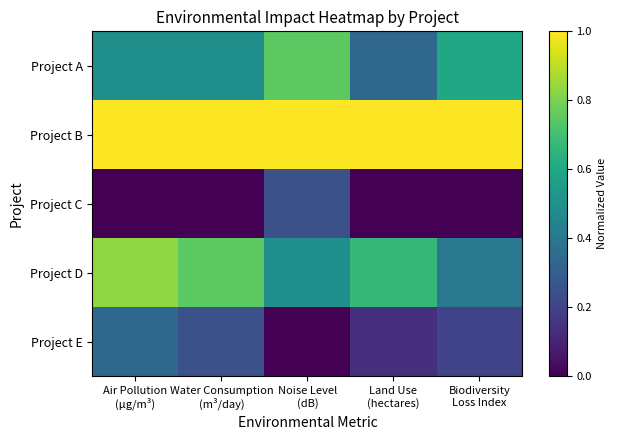

Reading left to right, extract all data points from this chart.

Project A: Air Pollution
(µg/m³)=0.5	Water Consumption
(m³/day)=0.5	Noise Level
(dB)=0.7	Land Use
(hectares)=0.3	Biodiversity
Loss Index=0.6
Project B: Air Pollution
(µg/m³)=1.0	Water Consumption
(m³/day)=1.0	Noise Level
(dB)=1.0	Land Use
(hectares)=1.0	Biodiversity
Loss Index=1.0
Project C: Air Pollution
(µg/m³)=0.0	Water Consumption
(m³/day)=0.0	Noise Level
(dB)=0.2	Land Use
(hectares)=0.0	Biodiversity
Loss Index=0.0
Project D: Air Pollution
(µg/m³)=0.8	Water Consumption
(m³/day)=0.7	Noise Level
(dB)=0.5	Land Use
(hectares)=0.7	Biodiversity
Loss Index=0.4
Project E: Air Pollution
(µg/m³)=0.3	Water Consumption
(m³/day)=0.2	Noise Level
(dB)=0.0	Land Use
(hectares)=0.1	Biodiversity
Loss Index=0.2